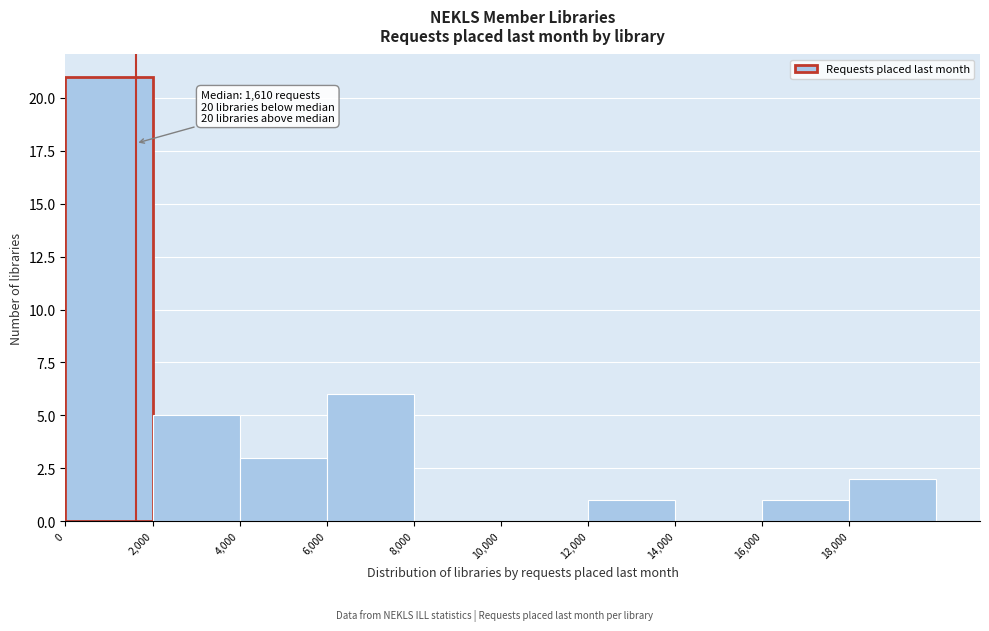

Over which range of the x-axis is the bar tallest?

0 to 2000